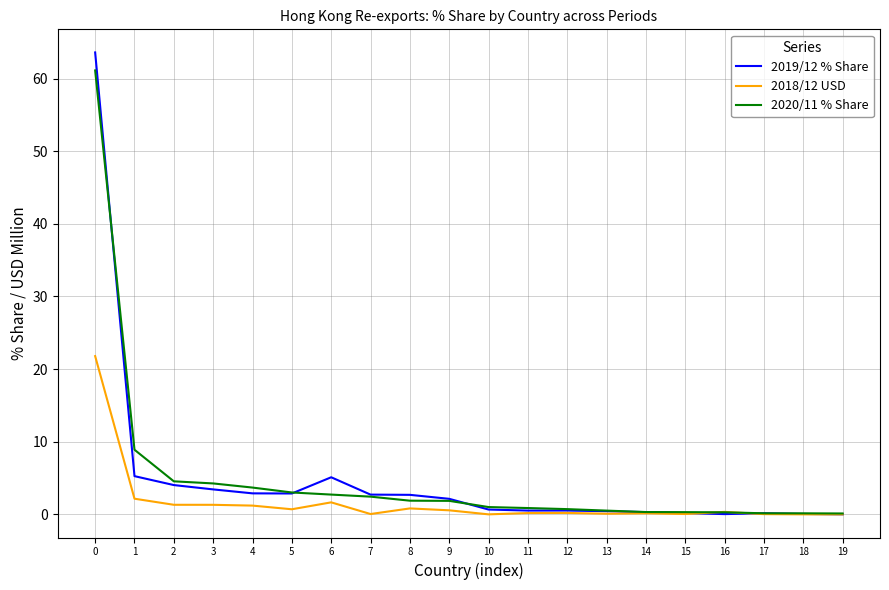

Is the value of 2020/11 % Share at 8 greater than the value of 2018/12 USD at 11?

Yes